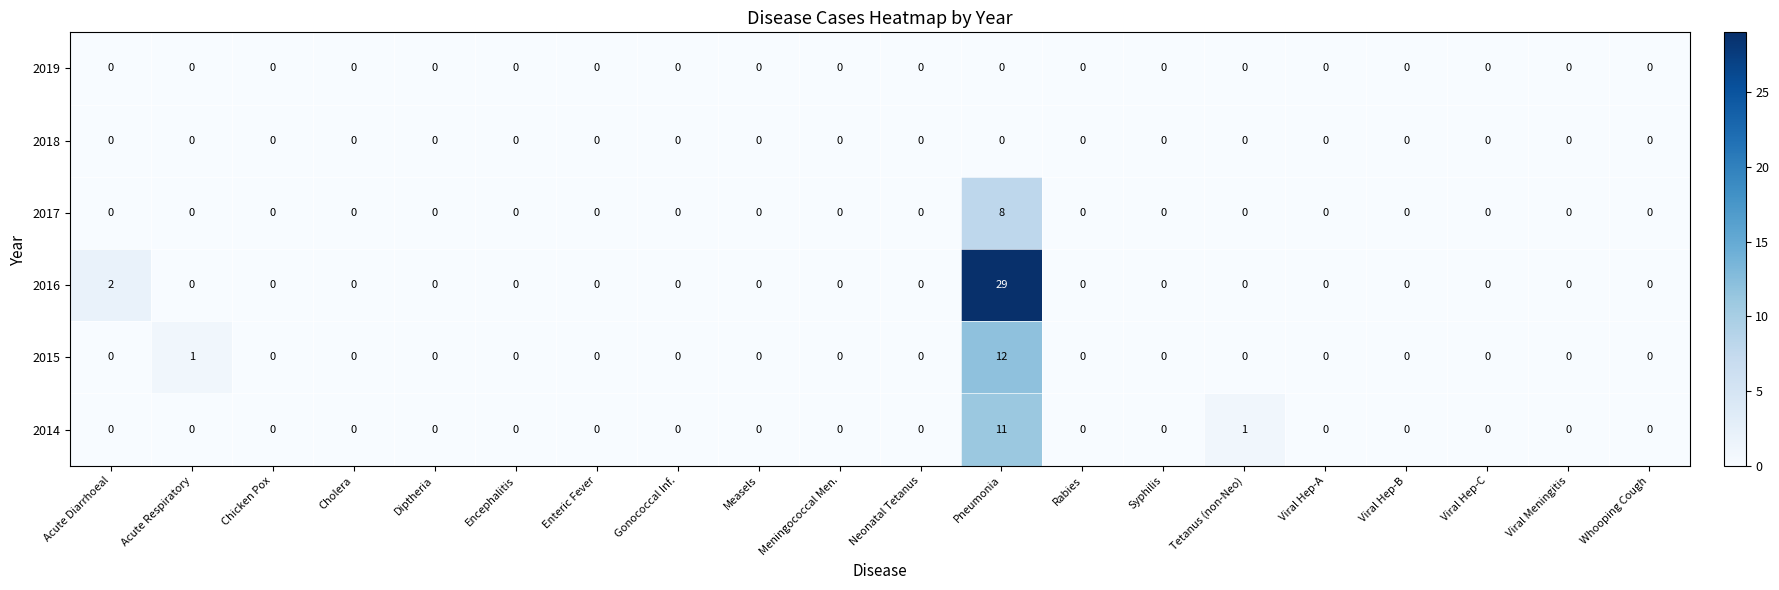

Which series has the largest total across all categories?

2016